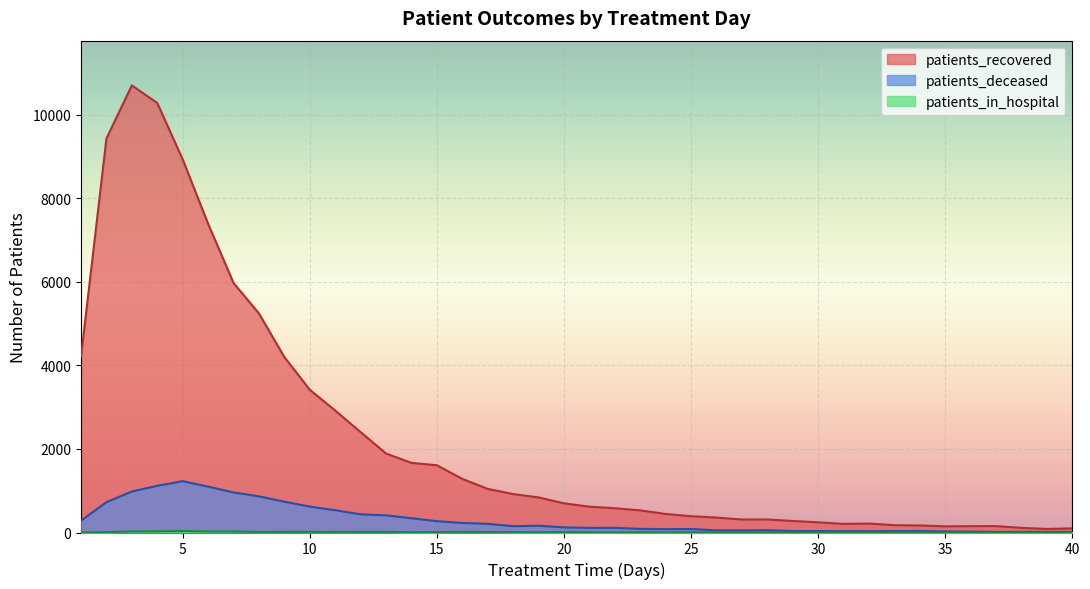

What is the total value across all series at 32?

245